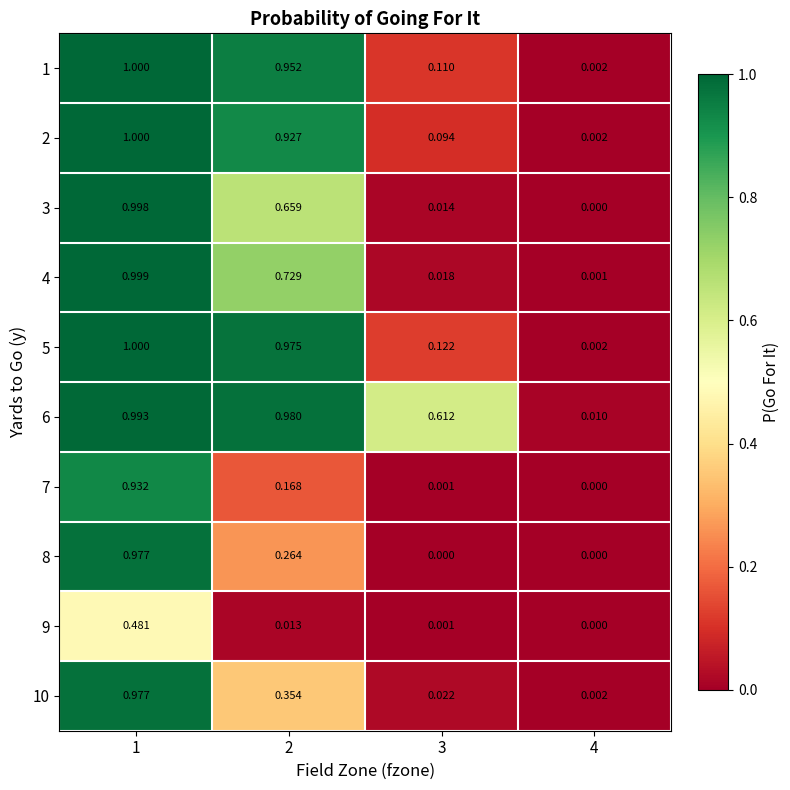

At how many categories does at least one series exceed 0?

4